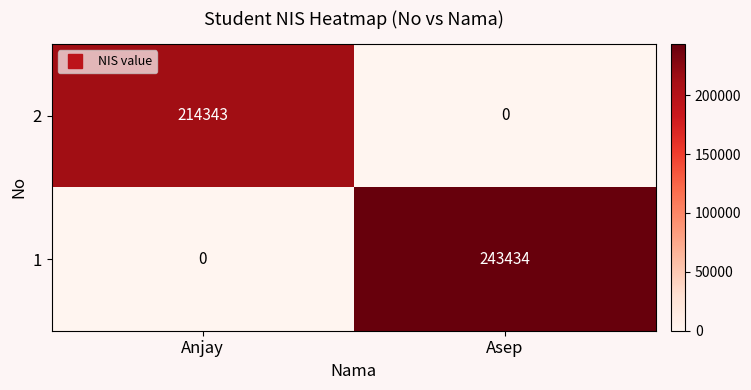

At which category is the sum across all series the highest?

Asep